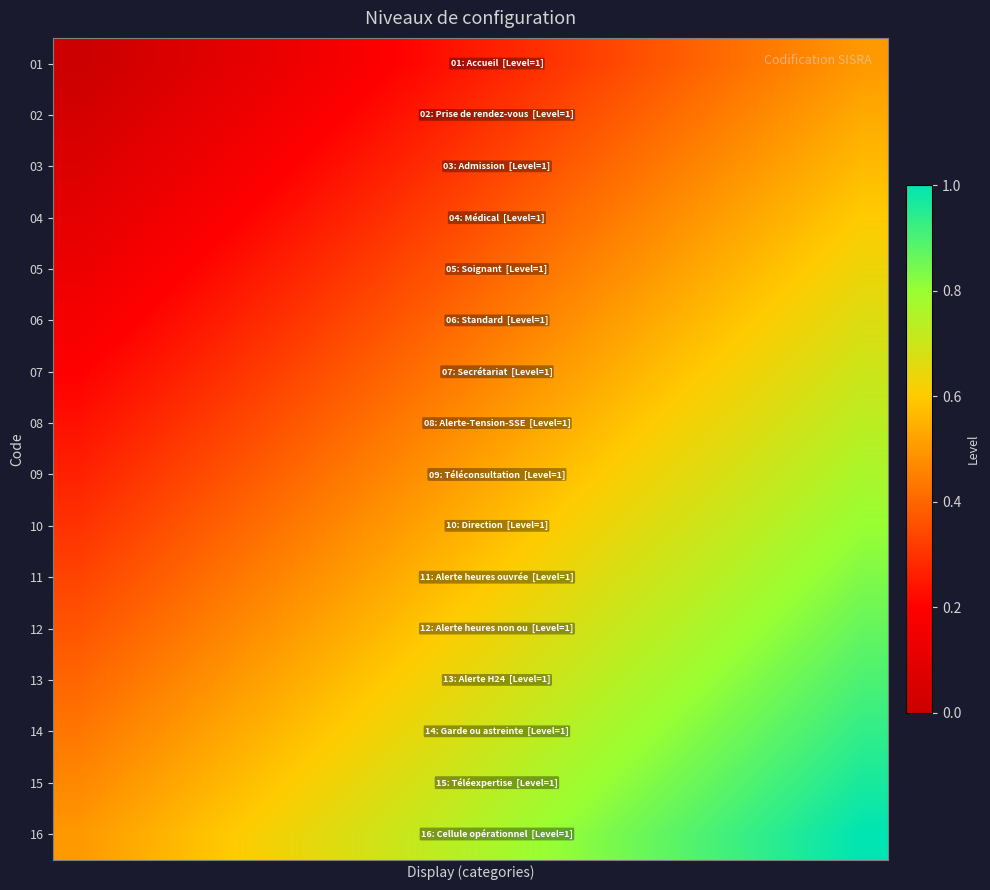

Rank the series by their maximum value, from highest to lowest.

16, 15, 14, 13, 12, 11, 10, 09, 08, 07, 06, 05, 04, 03, 02, 01